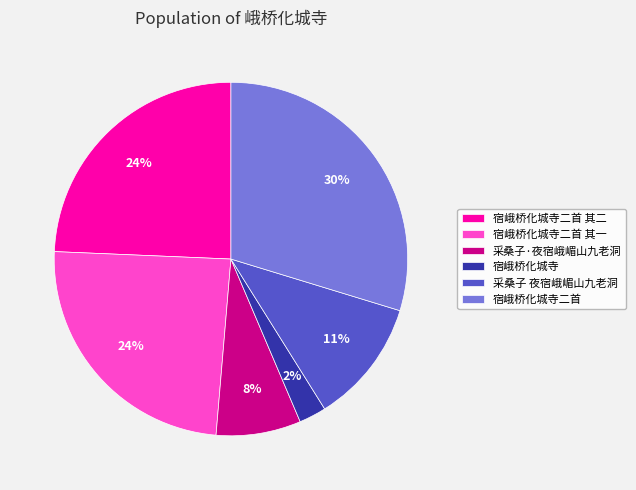

How many segments does this pie chart have?

6